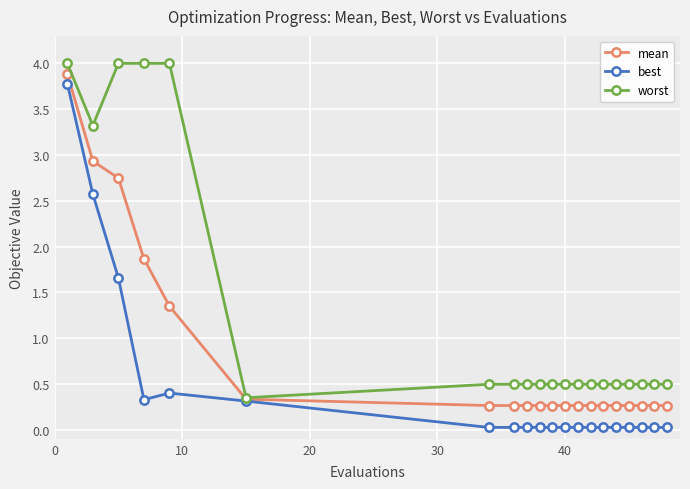

True or false: best and worst intersect in this chart.

False